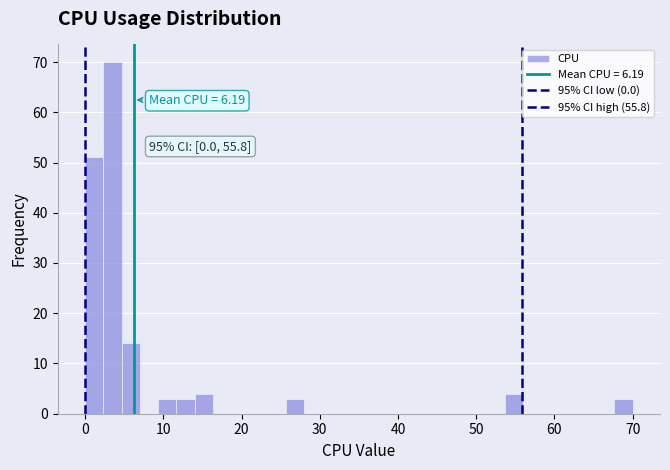

Read against the x-axis, roughly where is the centre of the tallest bar?

4